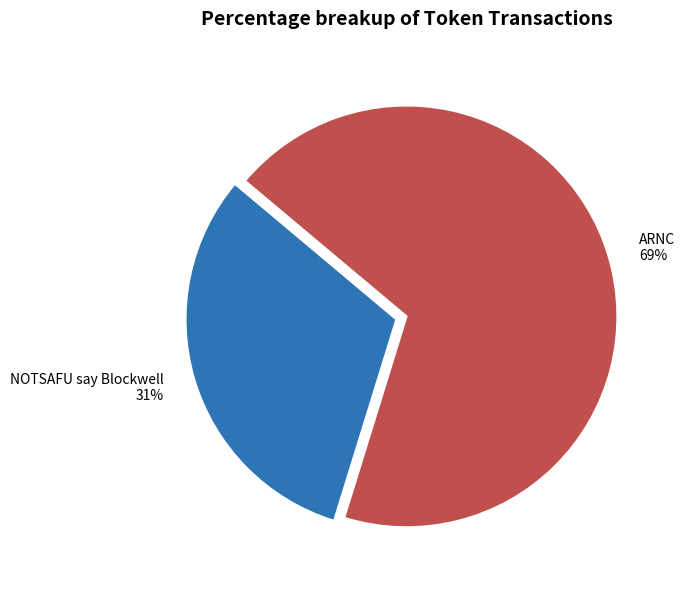

Is there any slice that represents more than half of the pie?

Yes